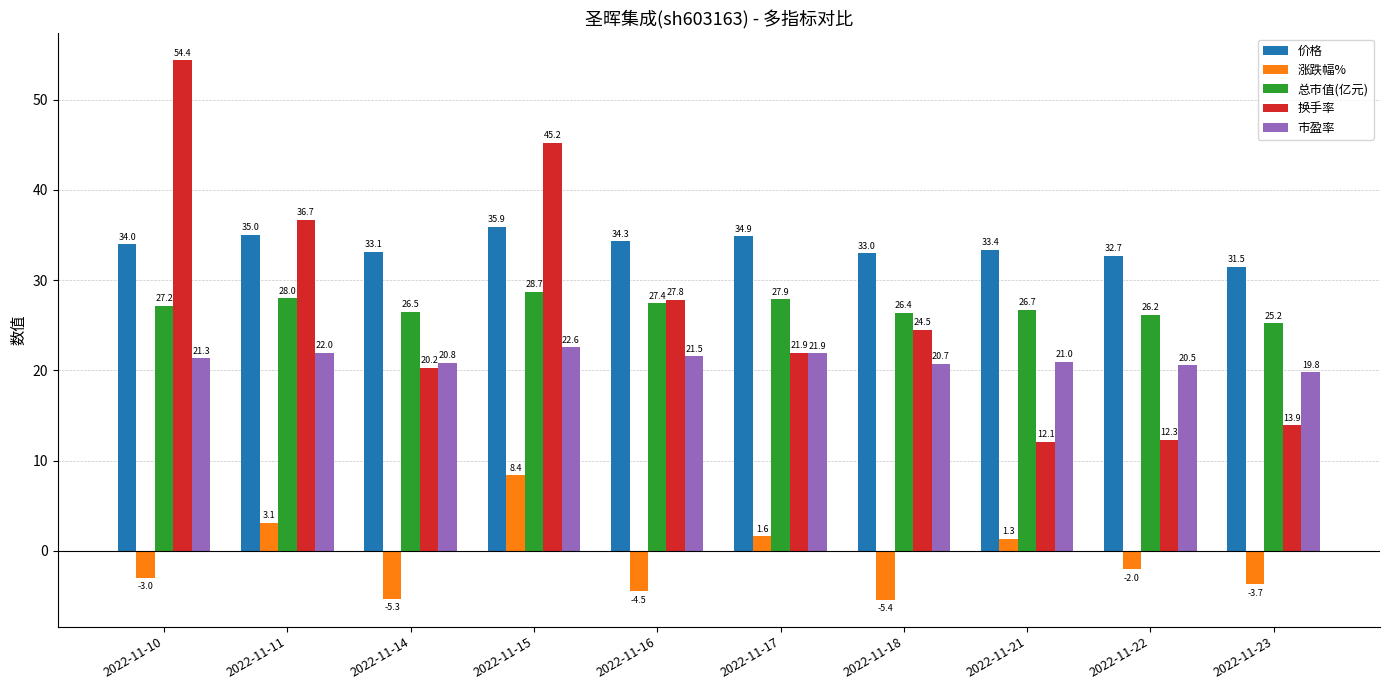

How many groups of bars are there?

10